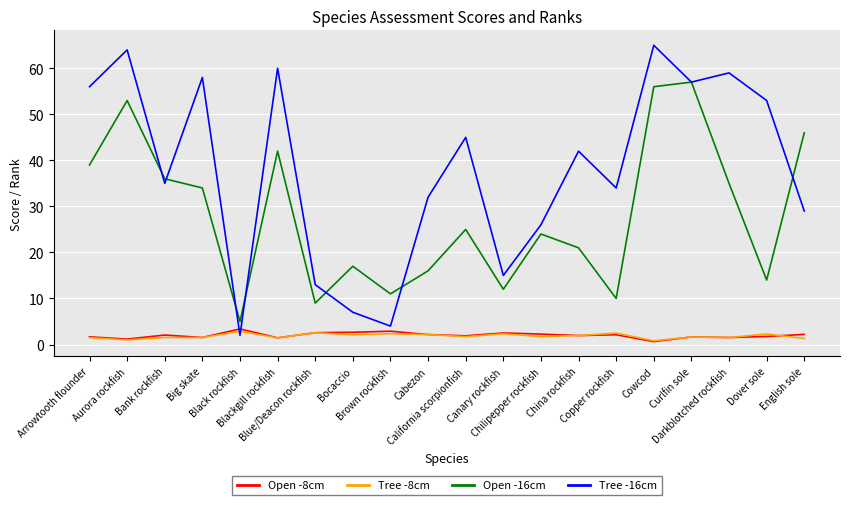

Which series has the largest range (max minus min)?

Tree -16cm